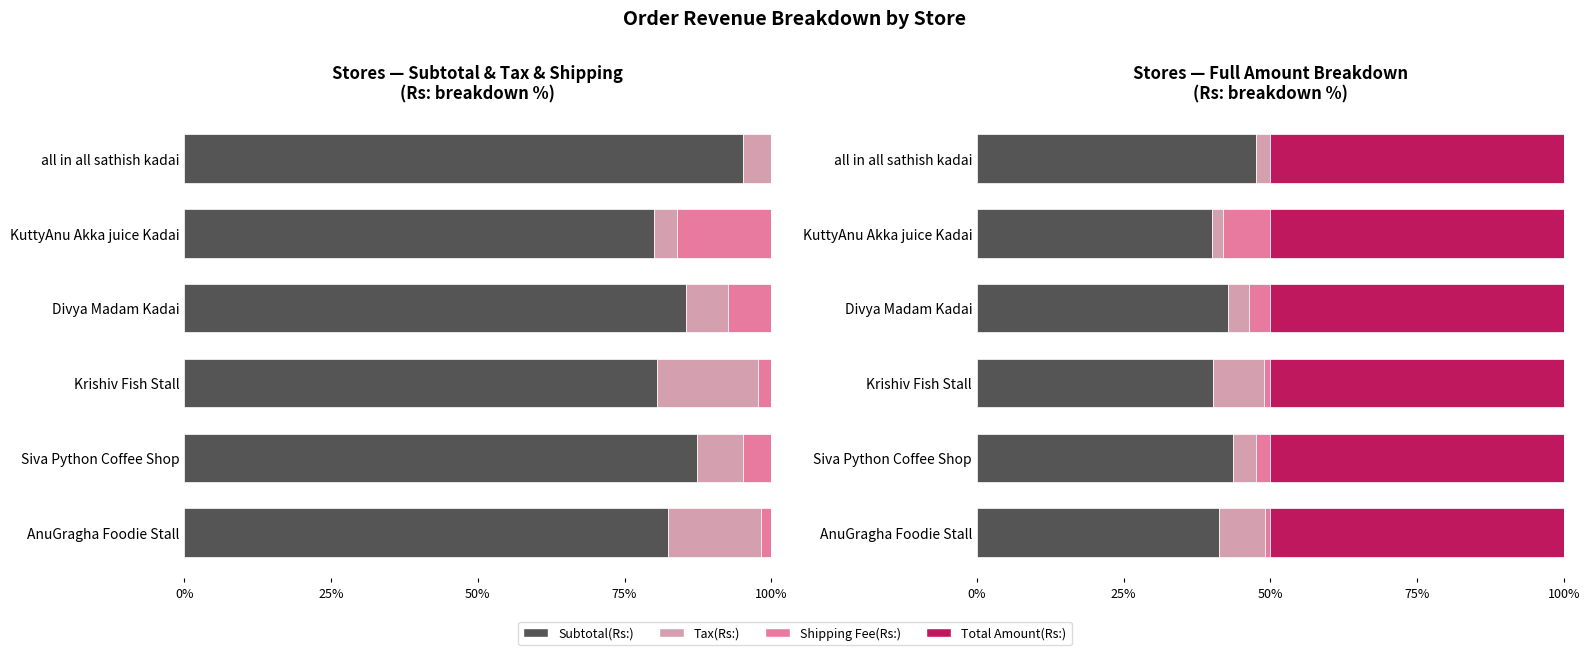

The value of Subtotal(Rs:) at Krishiv Fish Stall is 40.3. True or false?

True